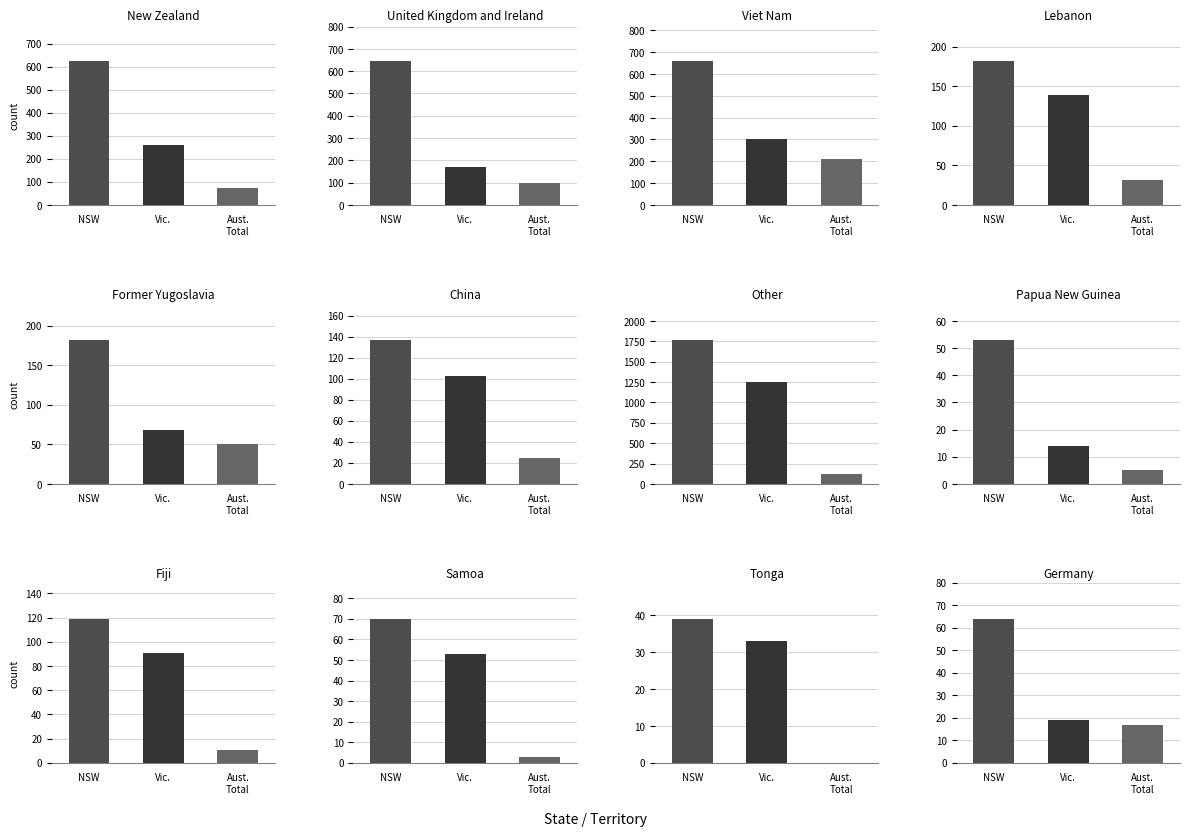

Between 4 and 6, which series saw the biggest shift?

Aust. Total